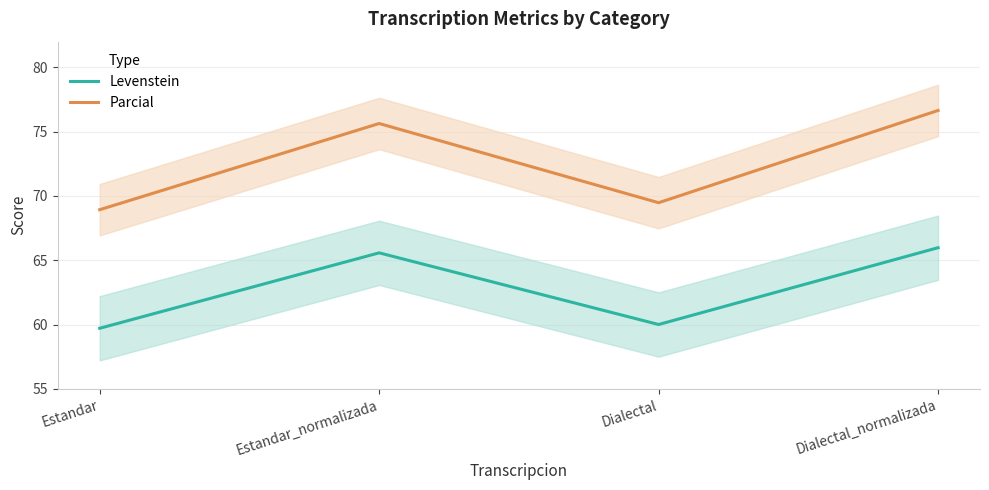

Reading left to right, list all the values displayed in this chart.

Levenstein: 59.7	65.6	60.0	66.0
Parcial: 68.9	75.6	69.5	76.6